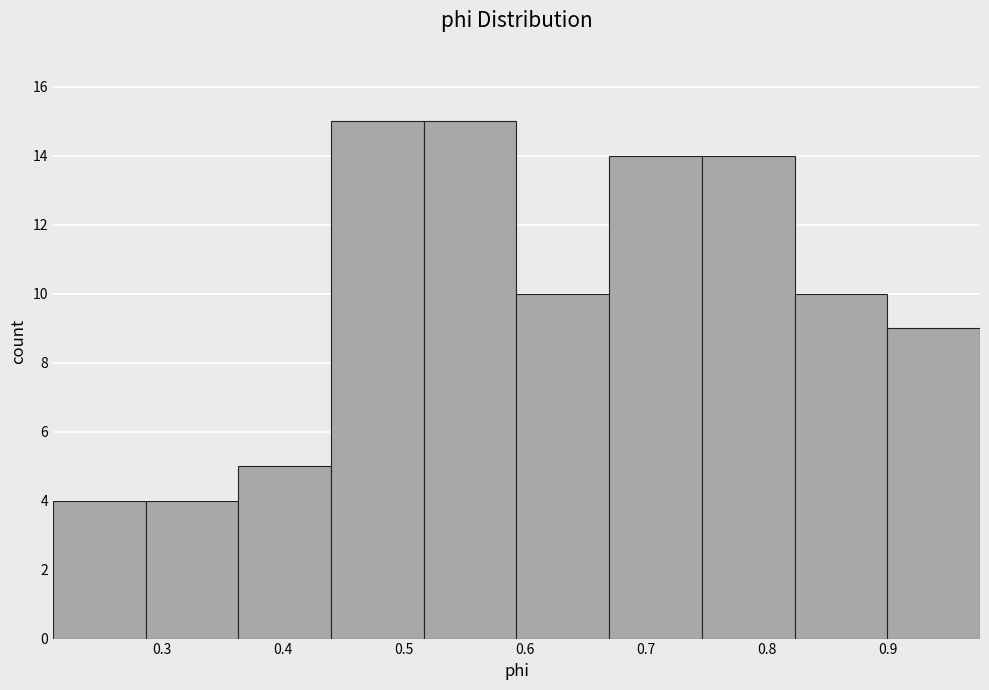

Reading left to right, transcribe this chart: for each bar, give the range it covers on the x-axis and its height. Neither the bar edges nor the heights are printed on the chart, so give them approximately, as read against the axes.

0.21 to 0.29: 4
0.29 to 0.36: 4
0.36 to 0.44: 5
0.44 to 0.52: 15
0.52 to 0.59: 15
0.59 to 0.67: 10
0.67 to 0.75: 14
0.75 to 0.82: 14
0.82 to 0.90: 10
0.90 to 0.98: 9